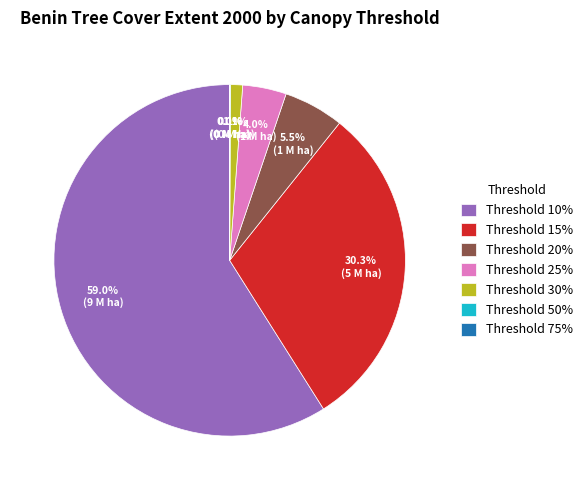

Combined, what portion of the pie is Threshold 25% and Threshold 15%?

34.3%